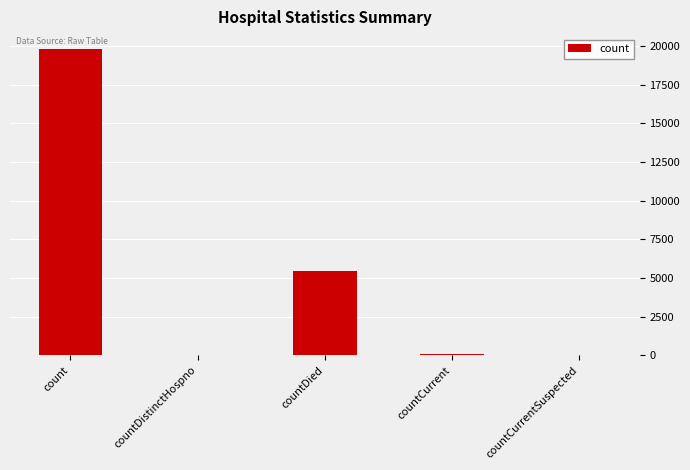

Which label corresponds to the largest value in the chart?

count